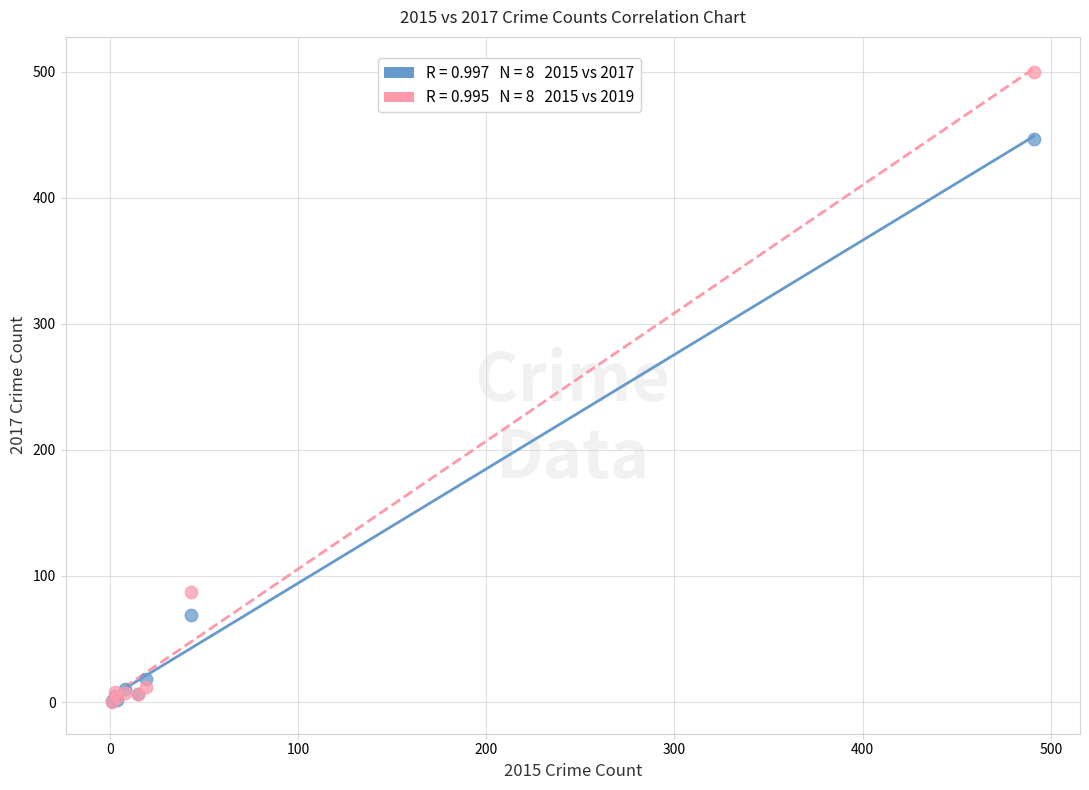

Across all series, what Y value is closest to 250?

87